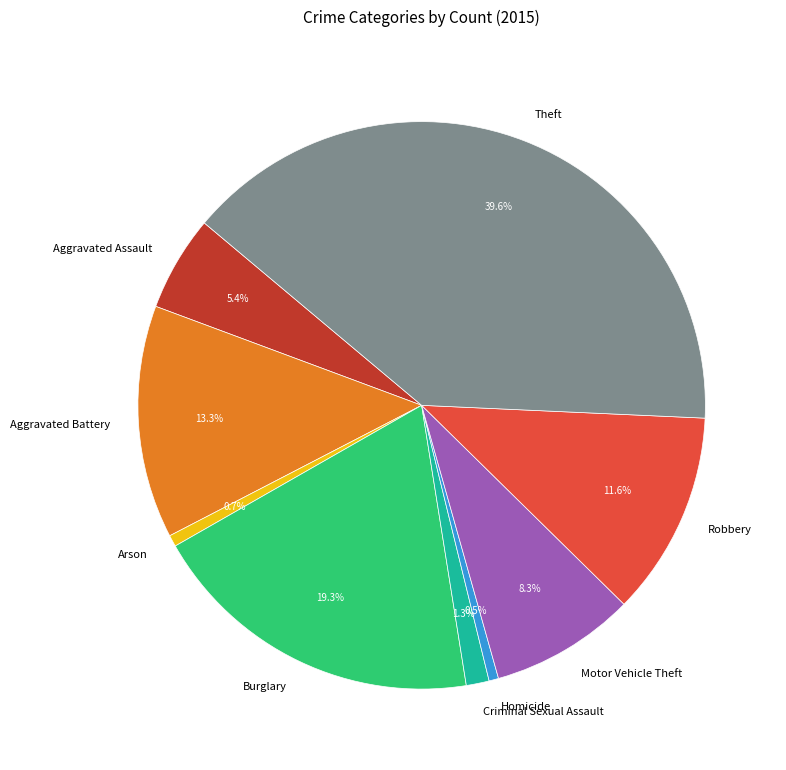

Does any single category account for the majority?

No